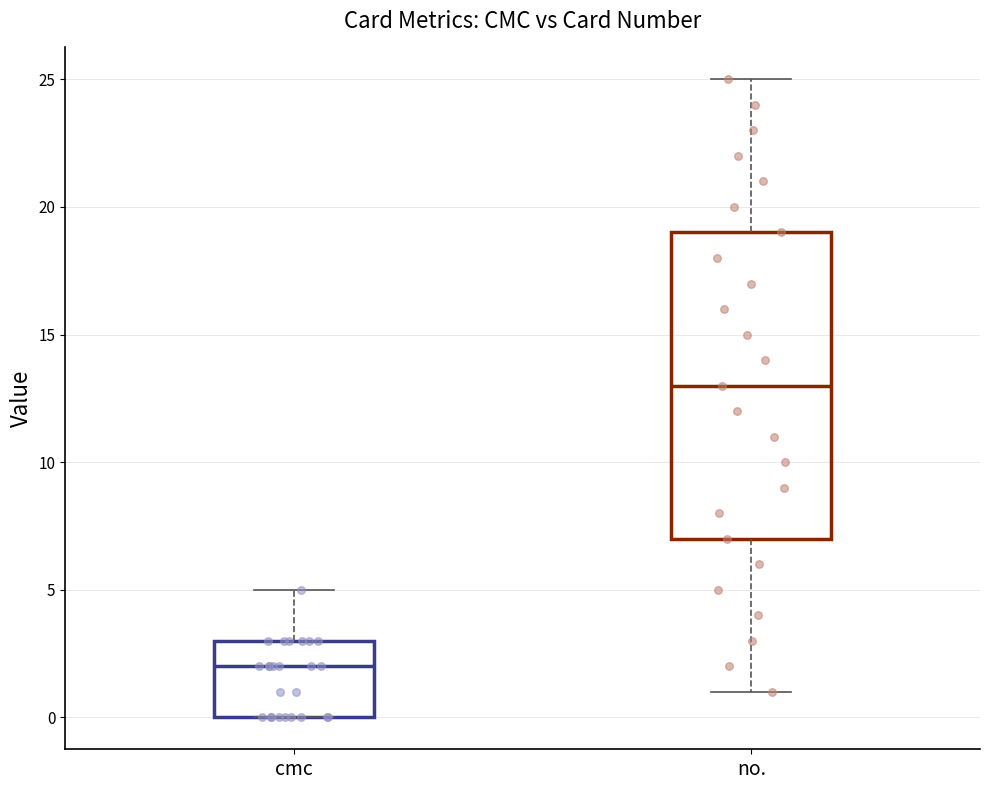

Where does the upper whisker of the box for no. end on the y-axis? The values are not printed on the chart, so give them approximately, as read against the axis.

25